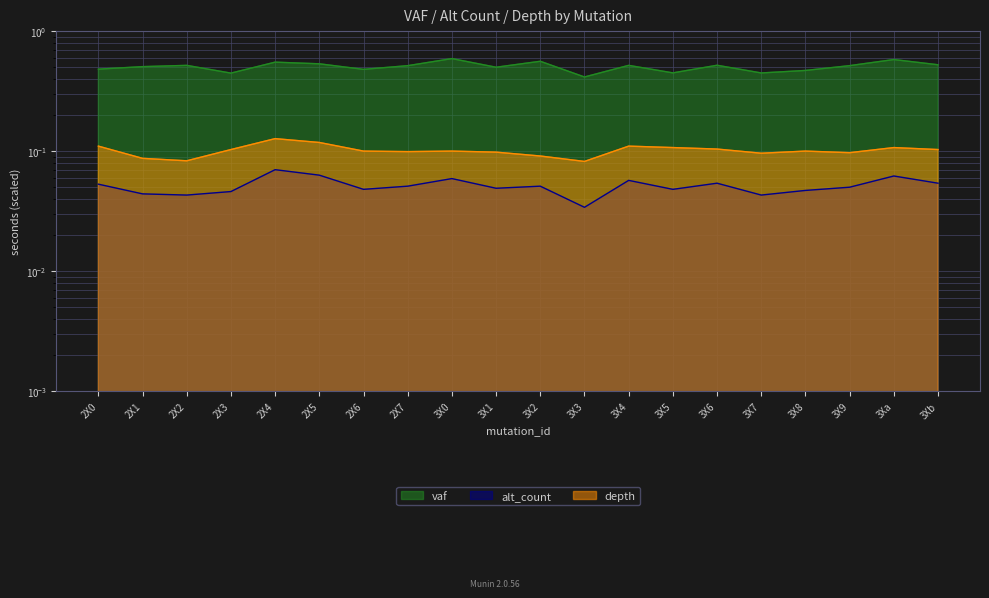

The value of depth at 3X2 is 0.0. True or false?

False